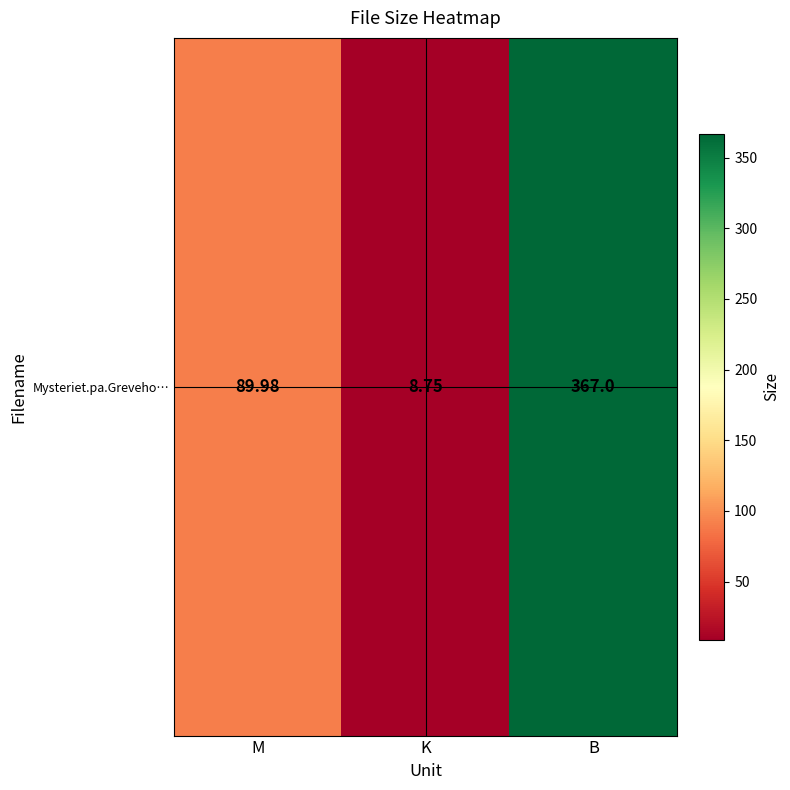

List the labels in order of value, largest first.

B, M, K